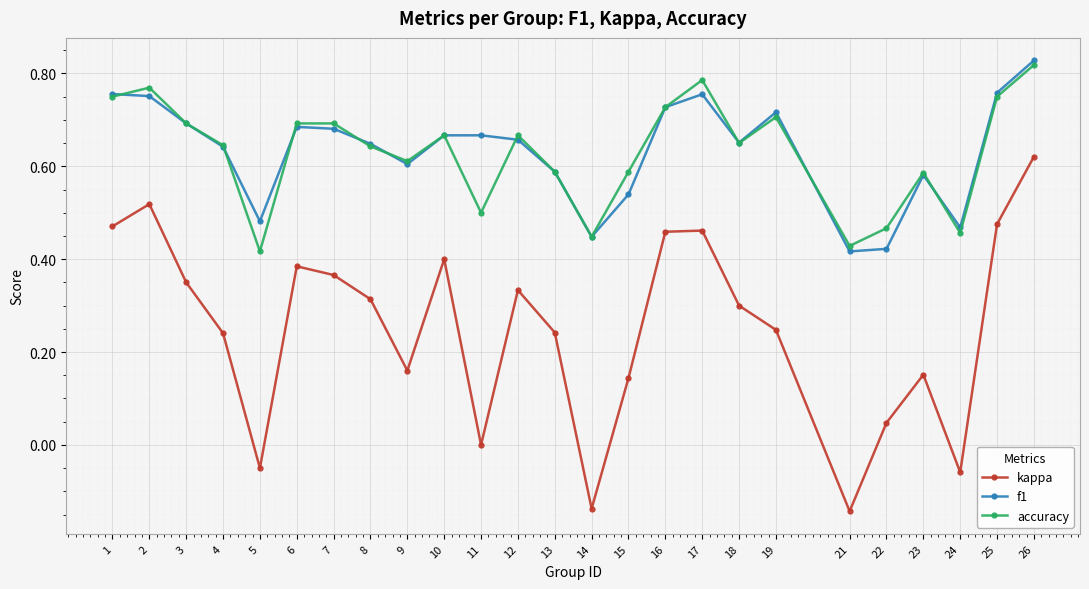

The value of accuracy at 15 is 1.0. True or false?

False